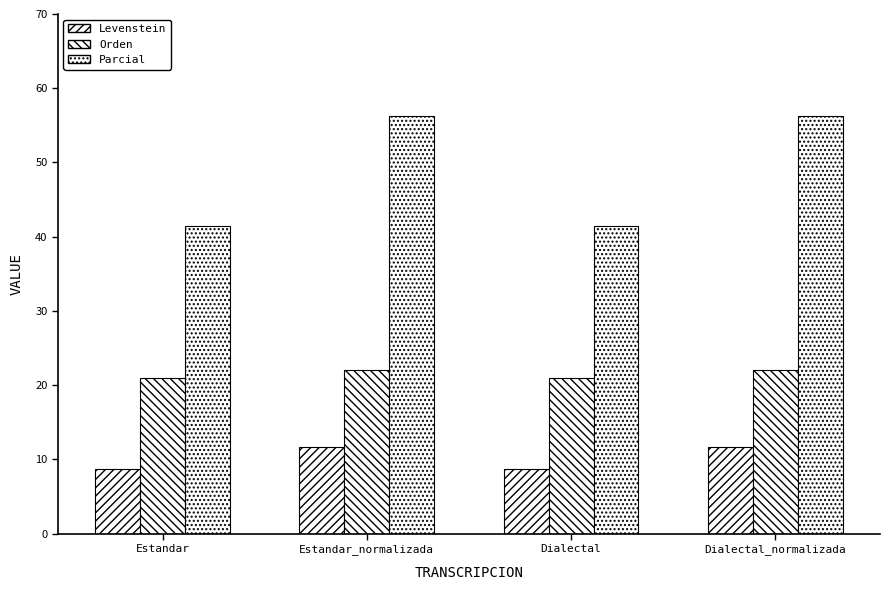

At which category is the sum across all series the highest?

Estandar_normalizada